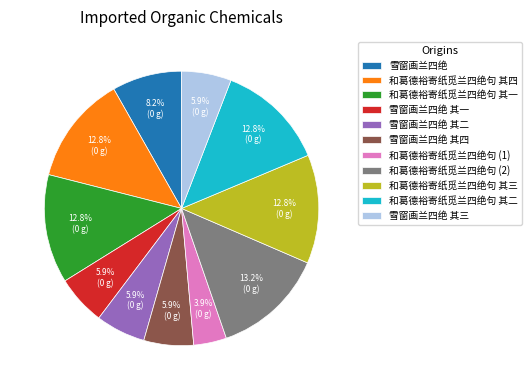

How many slices are in this pie chart?

11